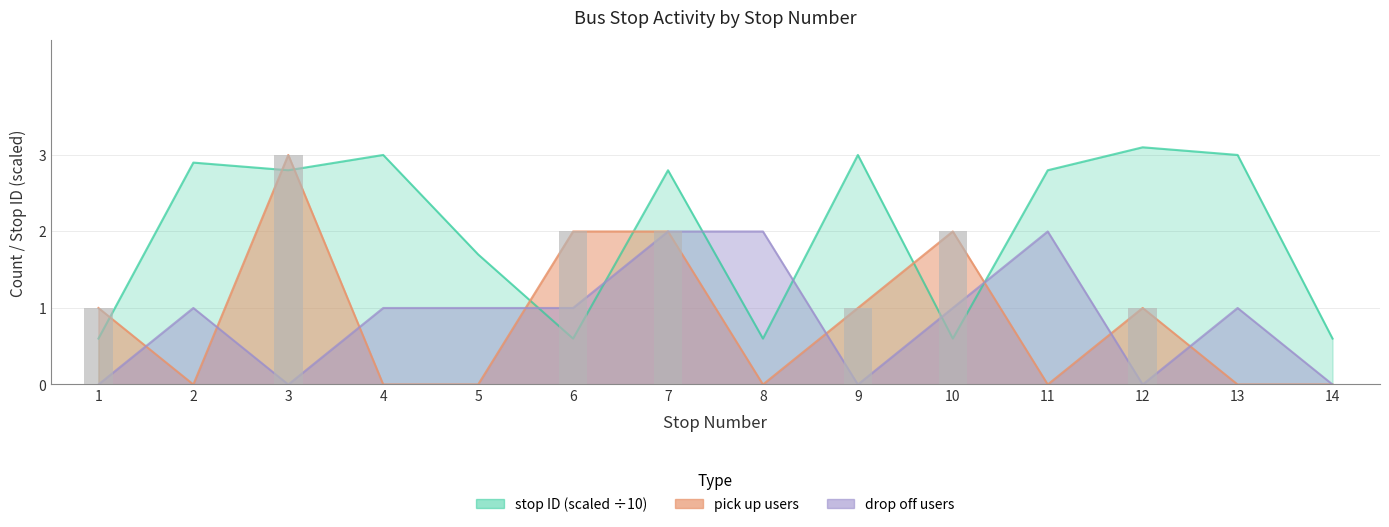

Reading right to left, list all the values displayed in this chart.

pick up users: 0.0	0.0	1.0	0.0	2.0	1.0	0.0	2.0	2.0	0.0	0.0	3.0	0.0	1.0
drop off users: 0.0	1.0	0.0	2.0	1.0	0.0	2.0	2.0	1.0	1.0	1.0	0.0	1.0	0.0
stop ID: 0.6	3.0	3.1	2.8	0.6	3.0	0.6	2.8	0.6	1.7	3.0	2.8	2.9	0.6